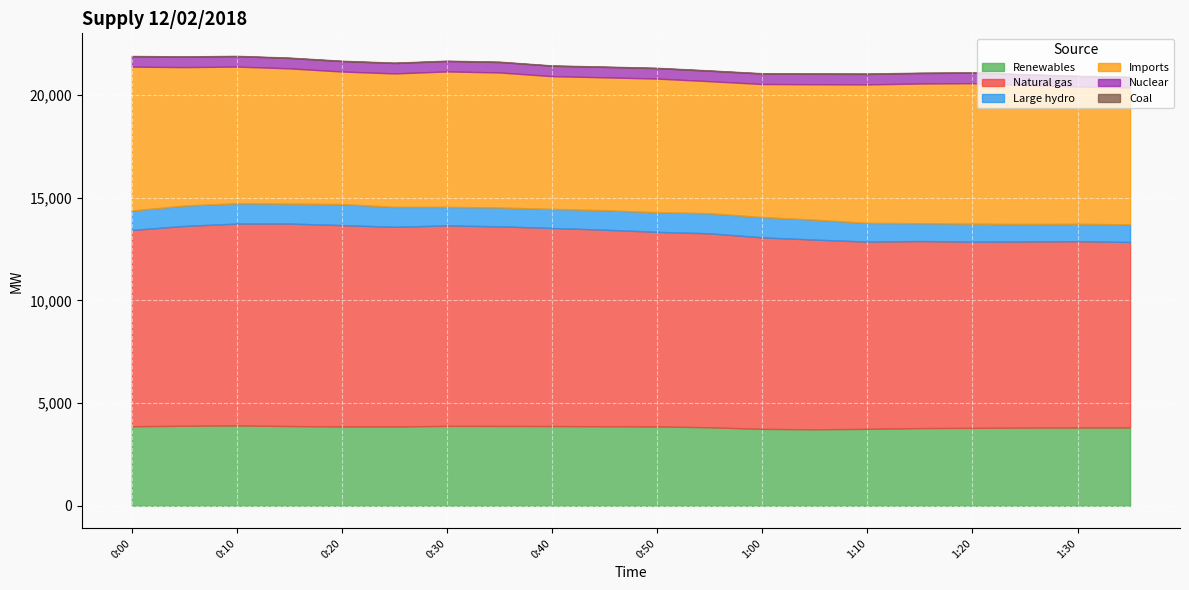

True or false: Imports and Coal intersect in this chart.

False